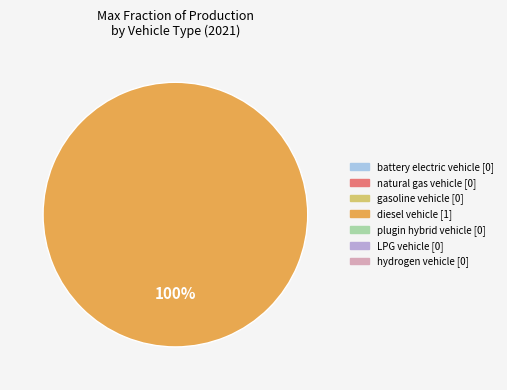

Is there a majority slice in this chart?

Yes